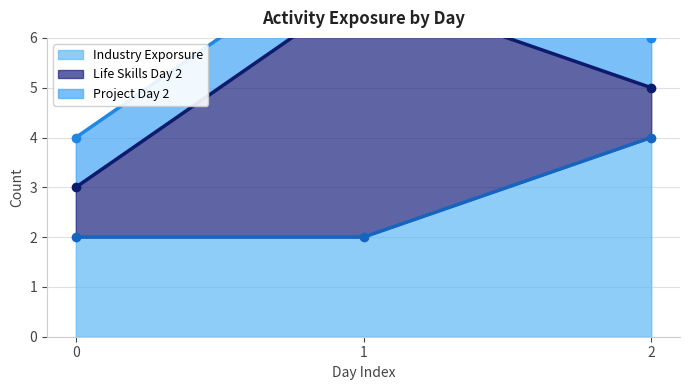

What is the difference between the Project Day 2 (line) values at 2 and 0?

2